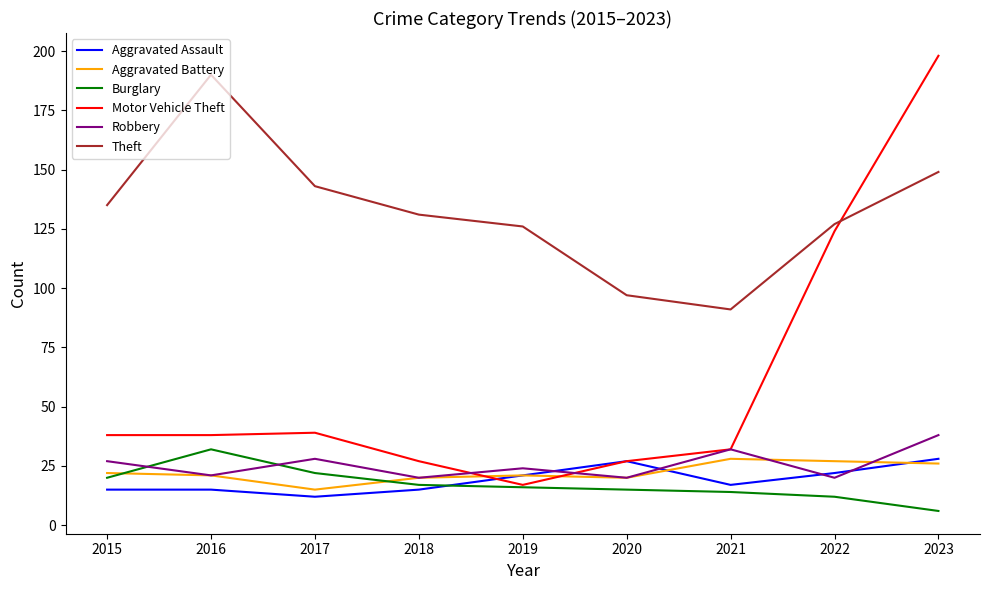

Count the number of data series in this chart.

6